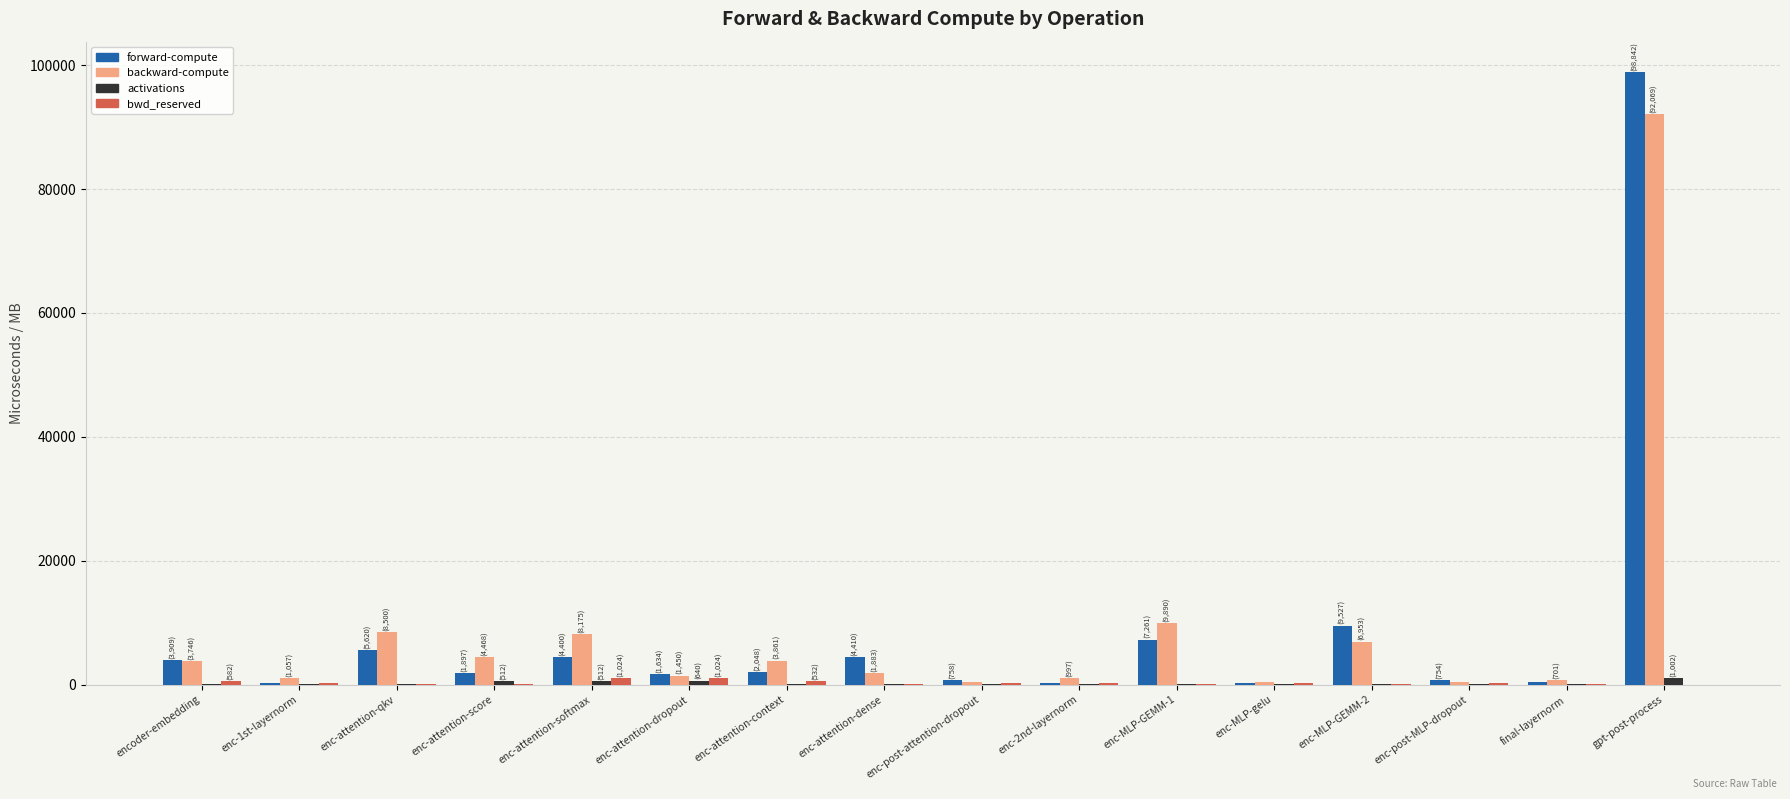

What is the average value of the backward-compute series?

9065.8